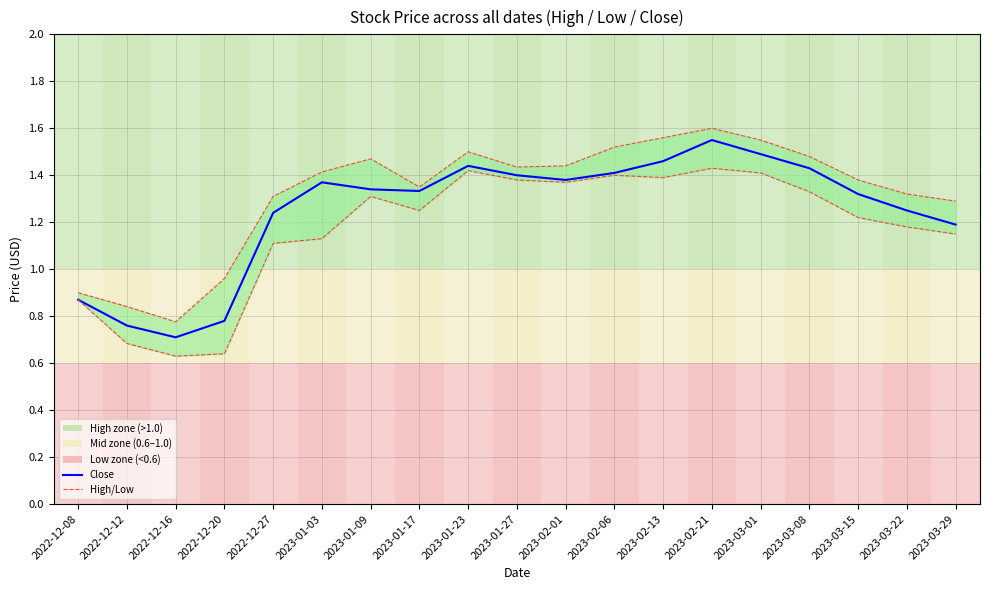

Where is Close nearest to the value 1?

2022-12-08